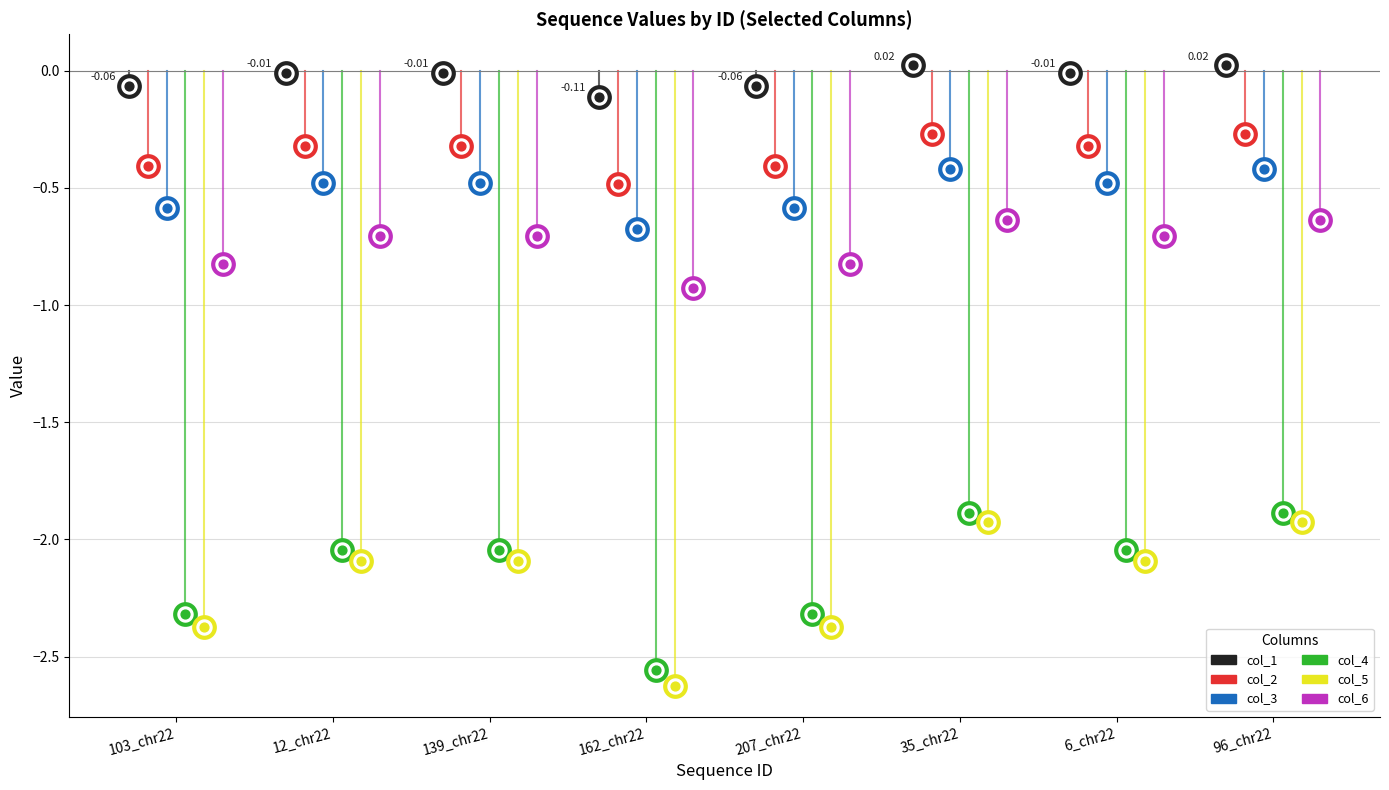

What is the total value across all series at 103_chr22?

-6.6